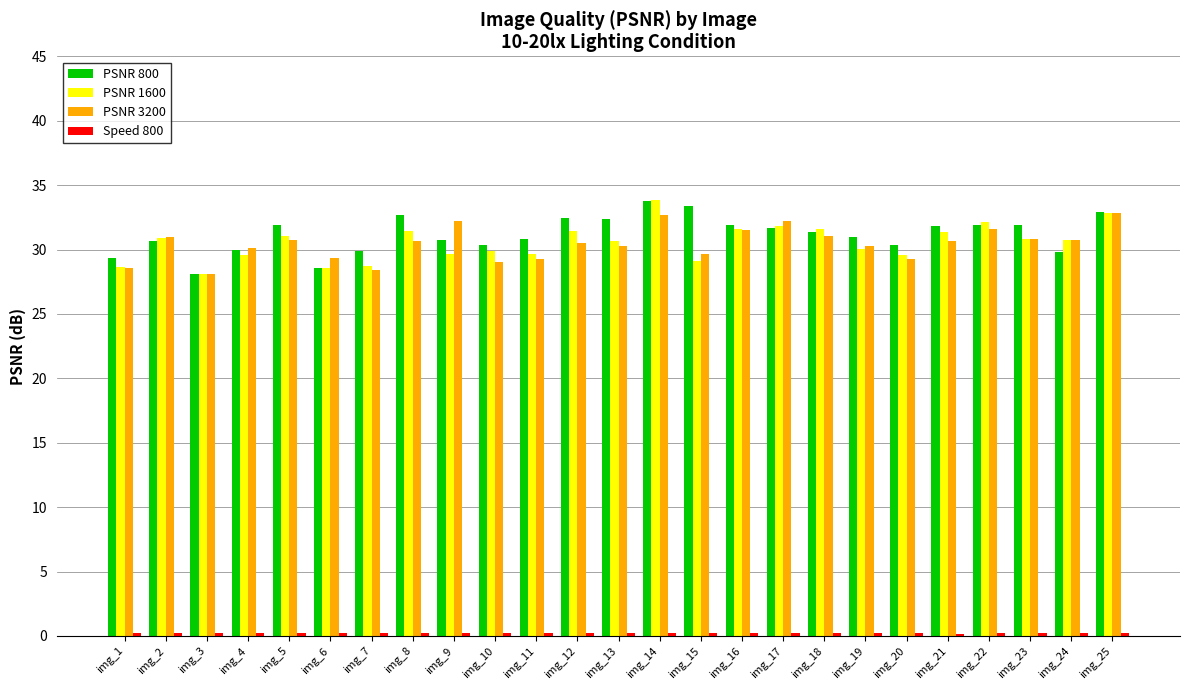

What is the maximum value for PSNR 3200?

32.9